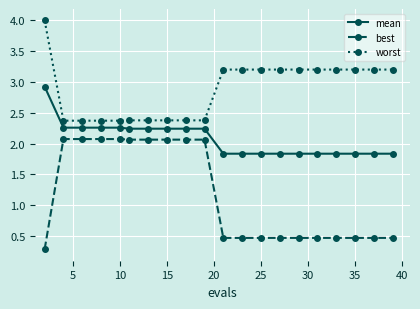

List the series in order of their overall mean, highest first.

worst, mean, best